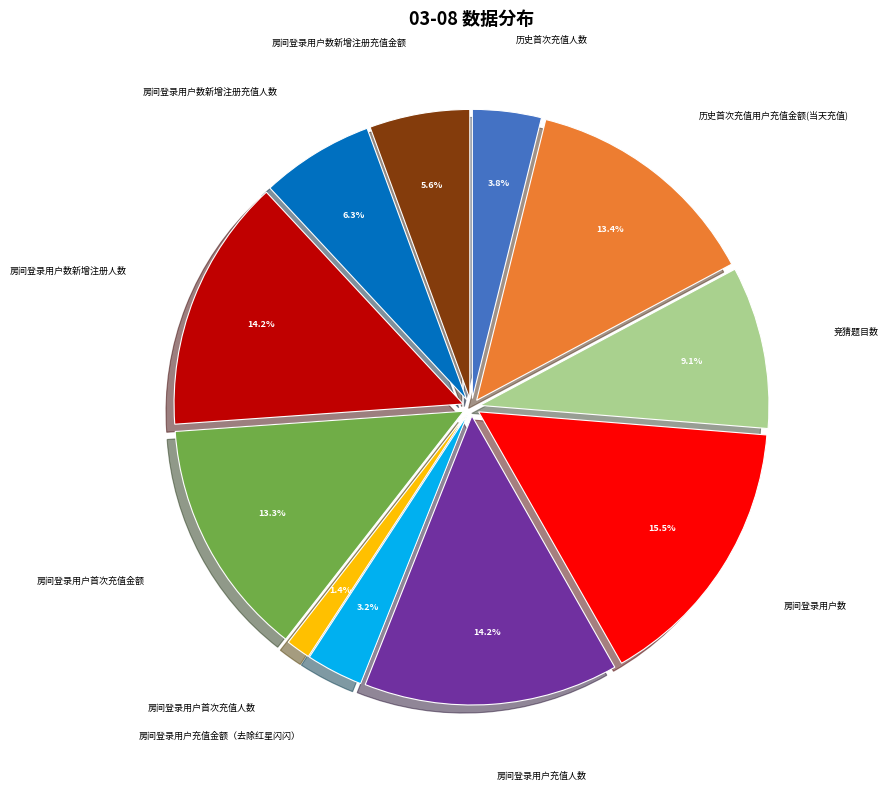

Is the sum of 历史首次充值用户充值金额(当天充值) and 房间登录用户数 greater than half?

No